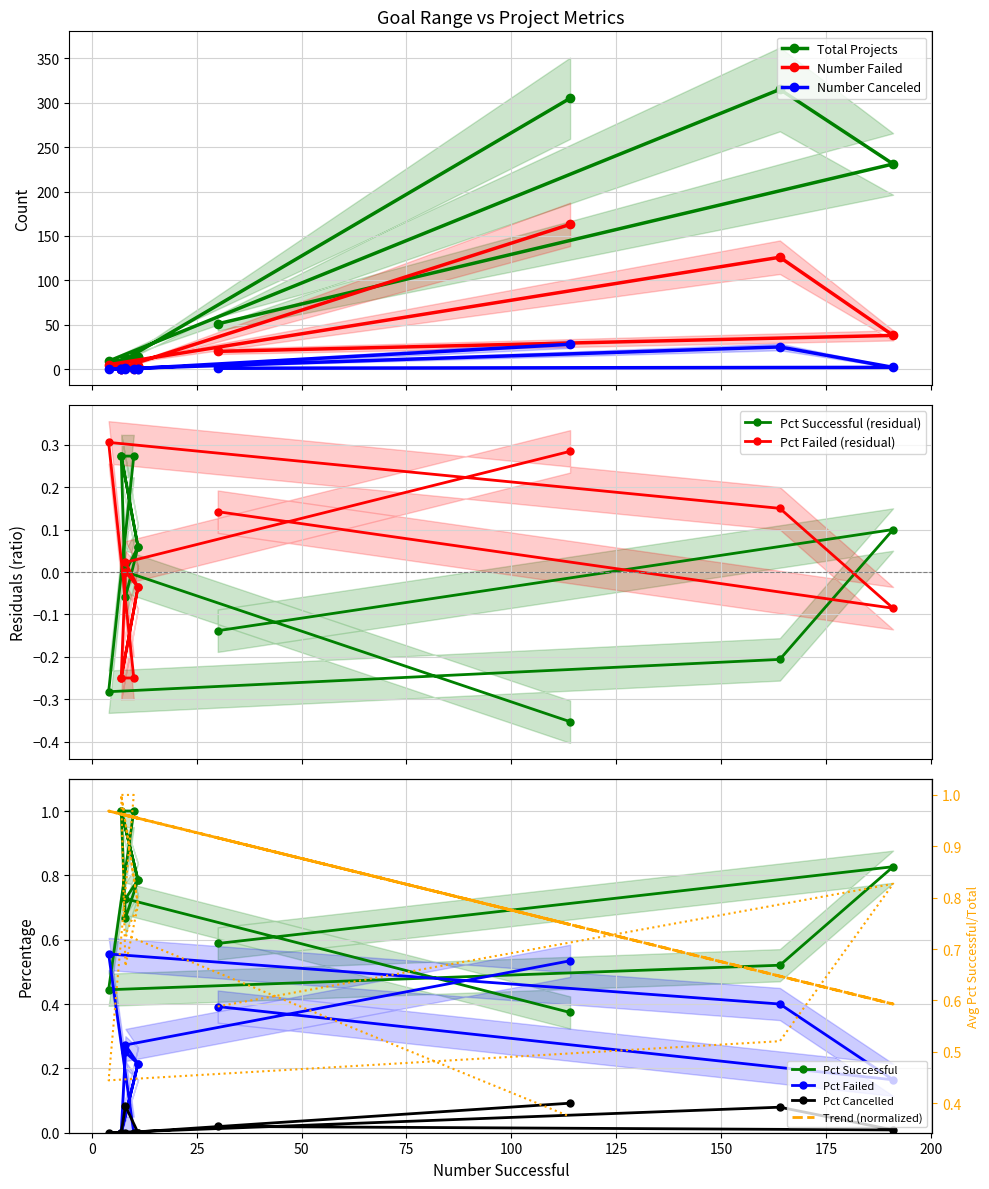

Which series has the widest spread of values?

Total Projects